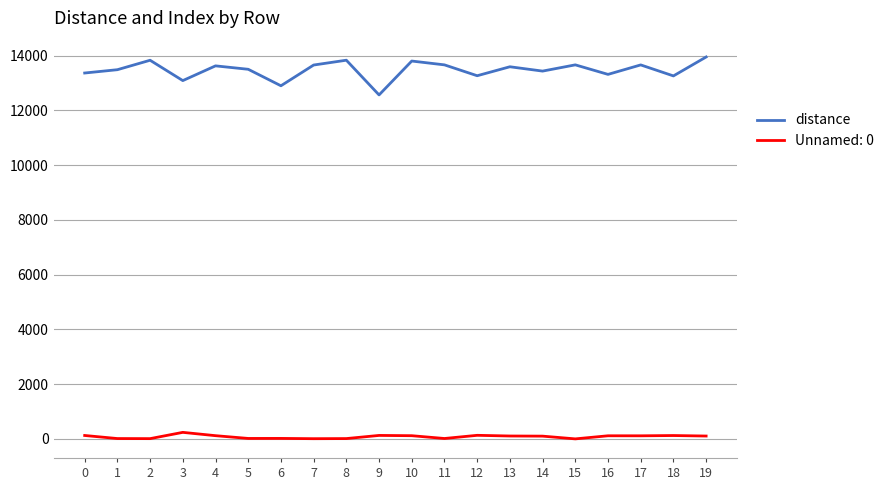

Which series has the widest spread of values?

distance